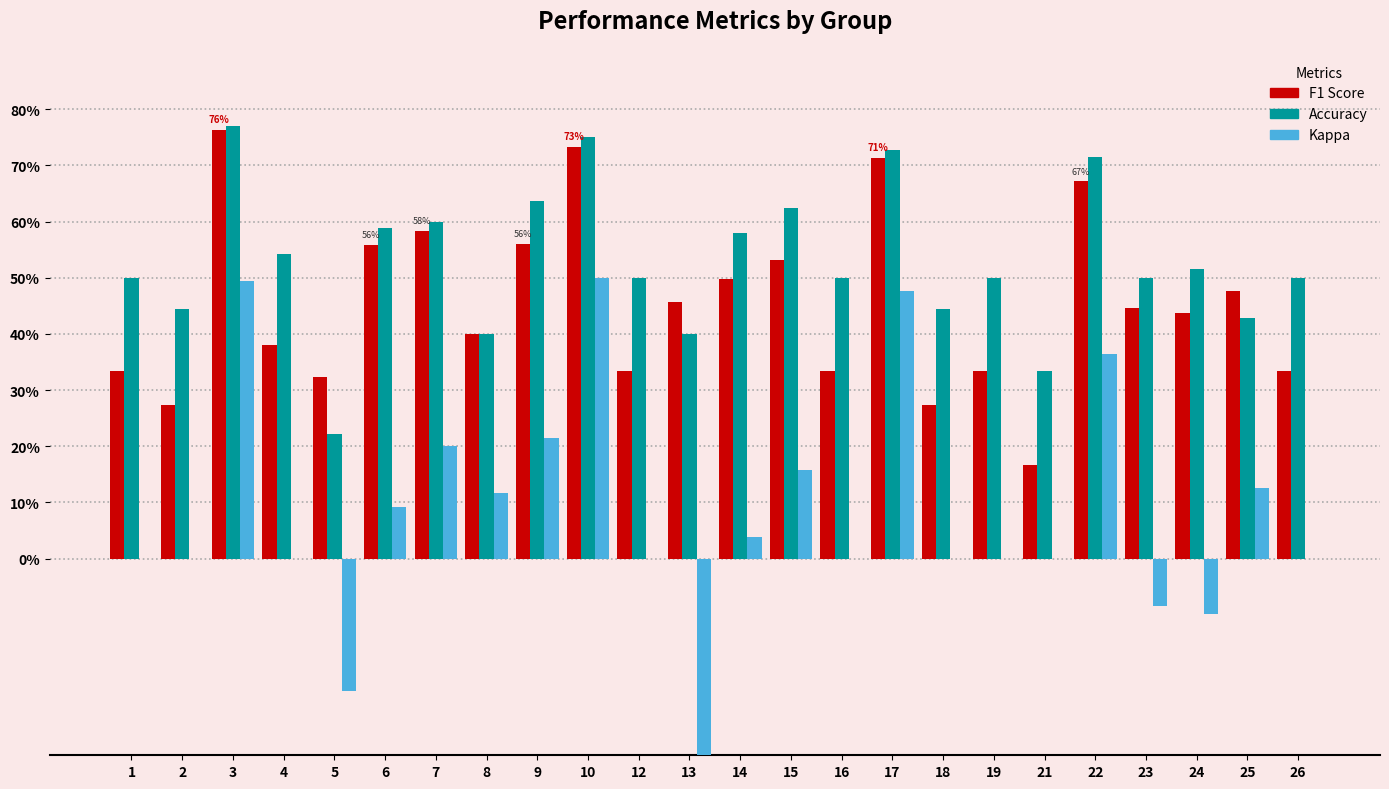

Which has a higher value, 5 or 19?

19